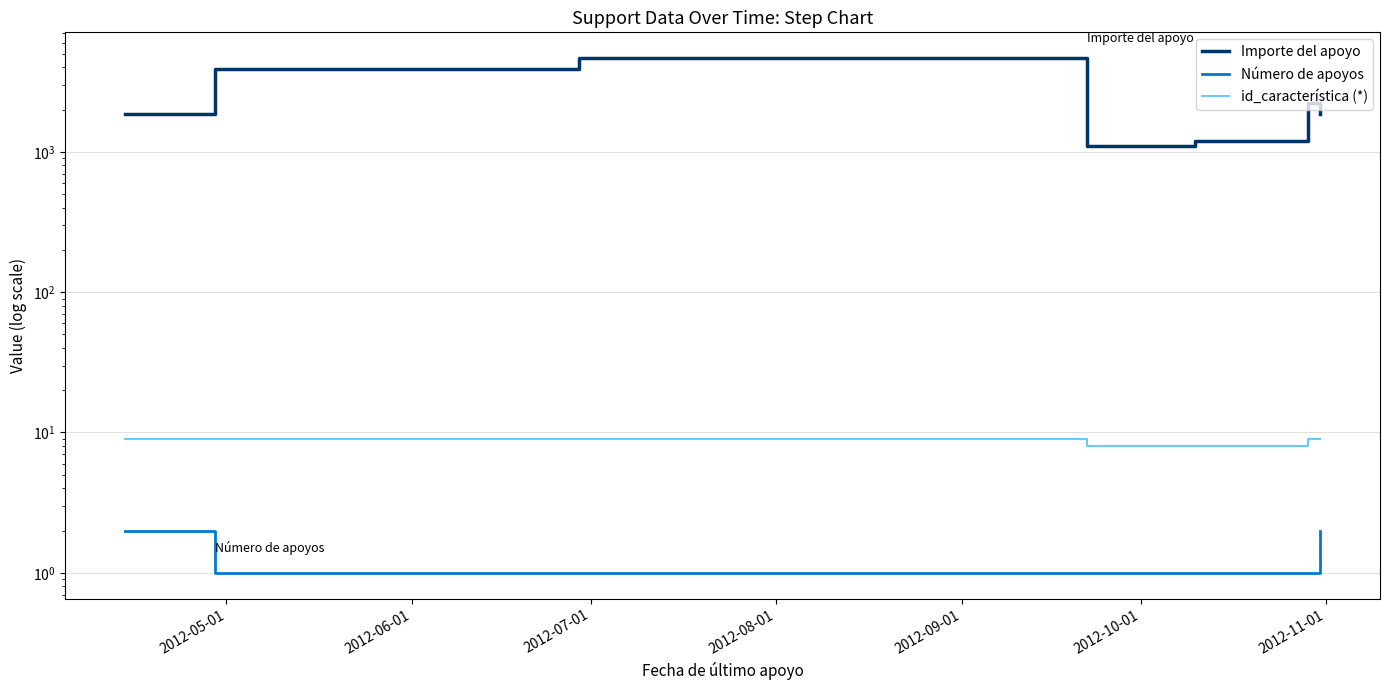

Which has a higher value, 2012-09-01 or 2012-10-01?

2012-09-01